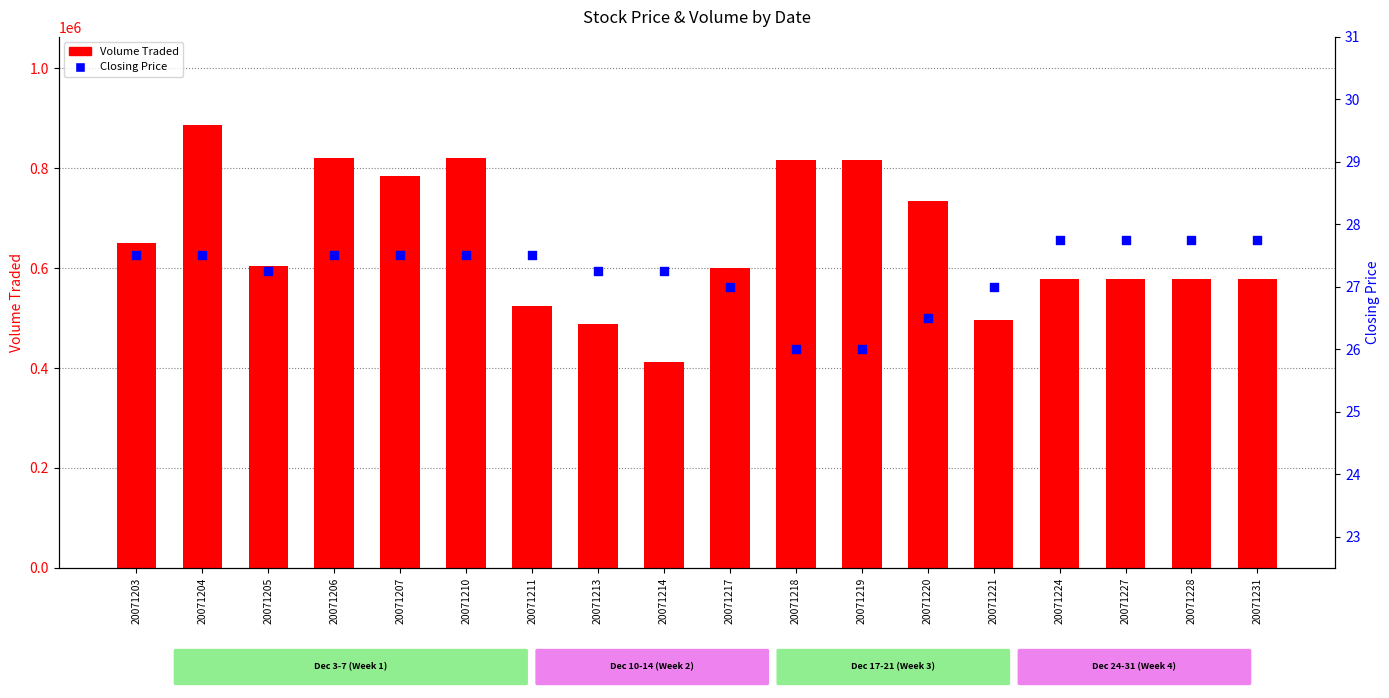

Which series has the largest total across all categories?

Volume Traded